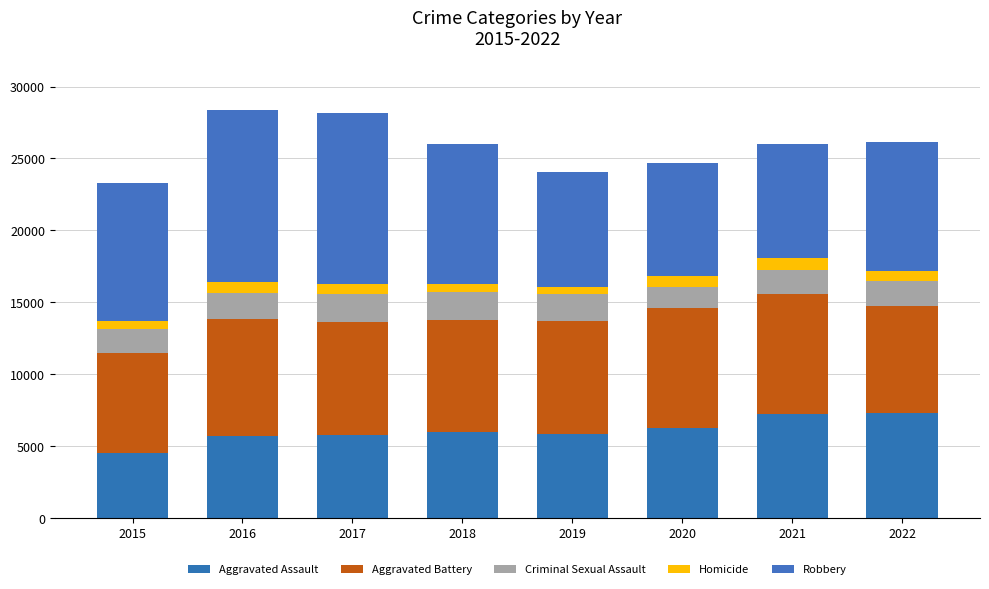

At how many categories does at least one series exceed 6000?

8